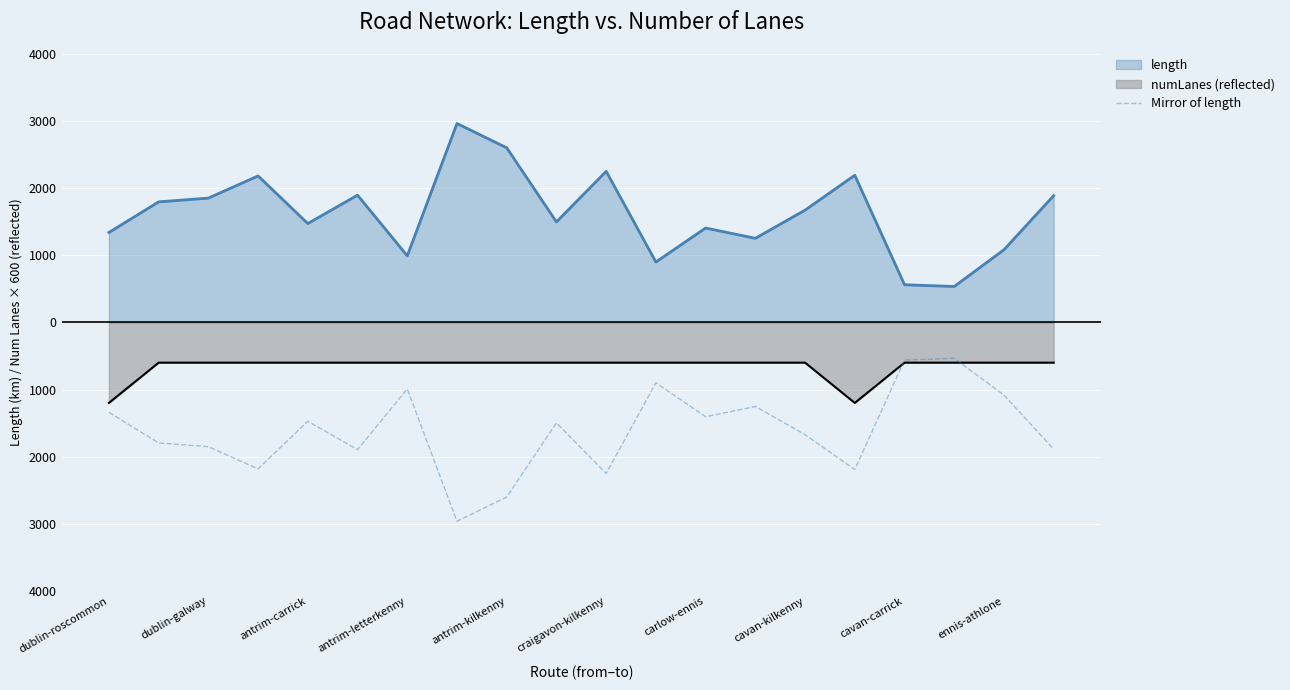

Which has a higher value, 14 or 11?

11